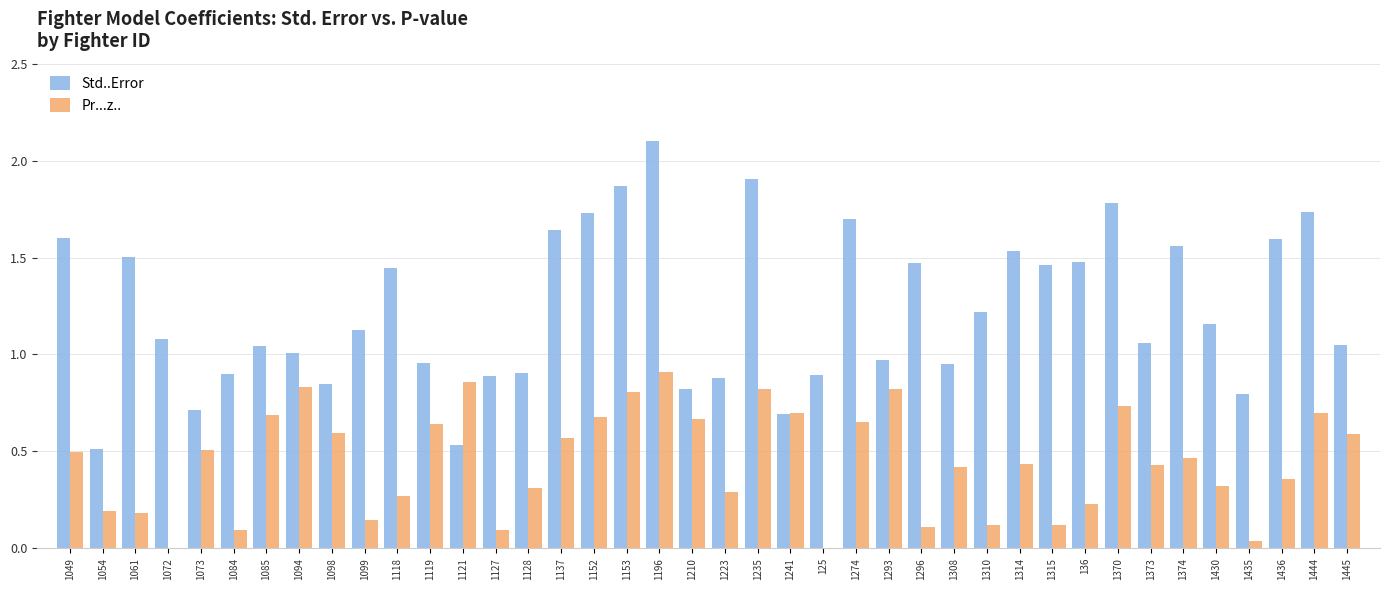

Is the value of Std..Error at 1137 greater than the value of Pr...z.. at 1310?

Yes